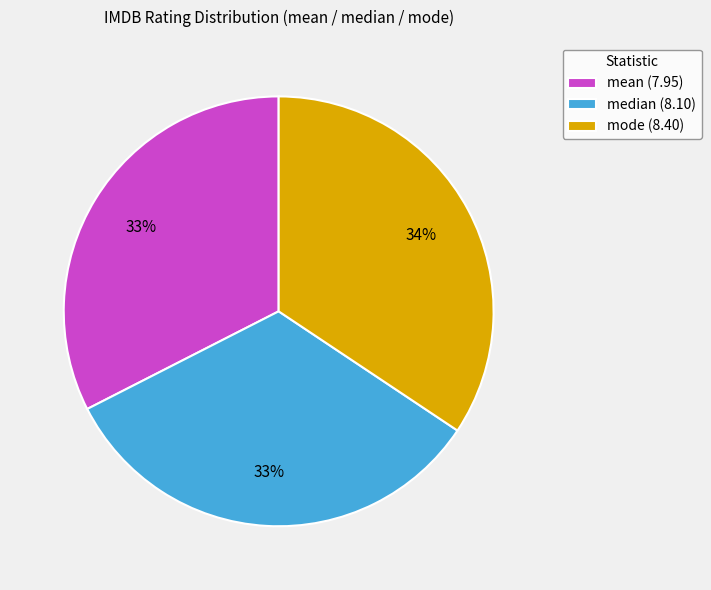

Is the sum of mean and mode greater than half?

Yes